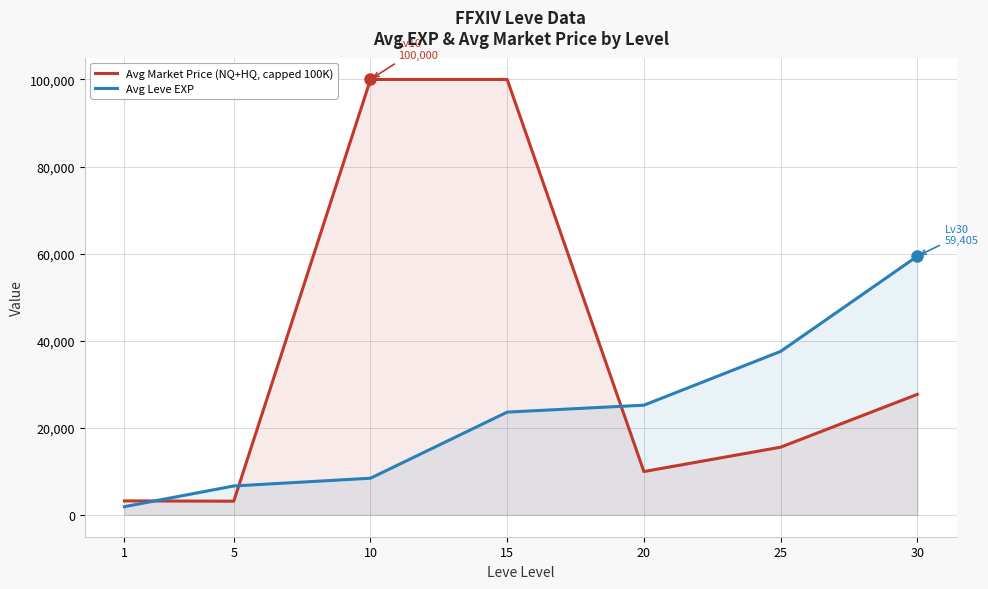

What is the sum of the Avg Leve EXP values at 10 and 15?

32049.0